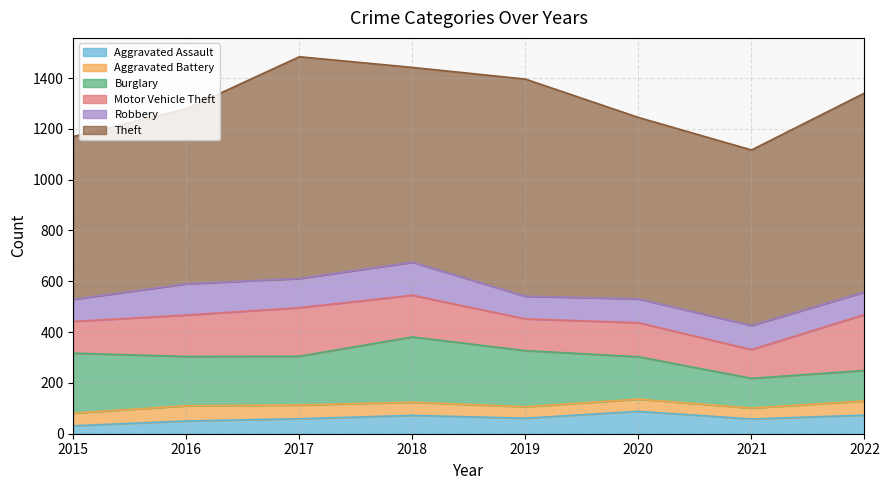

What is the difference between the maximum and minimum values in the Aggravated Battery series?

17